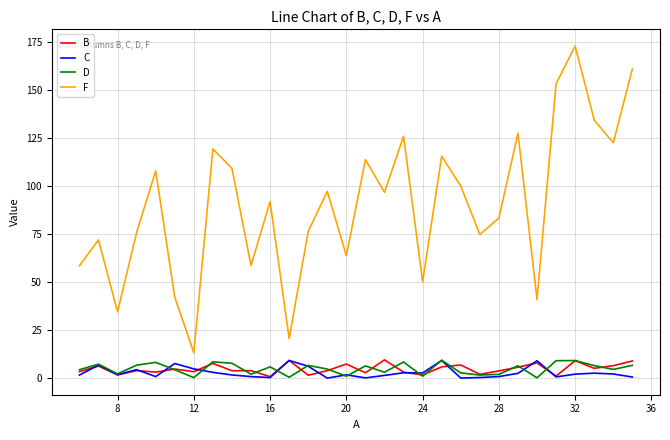

At how many categories does at least one series exceed 95?

15